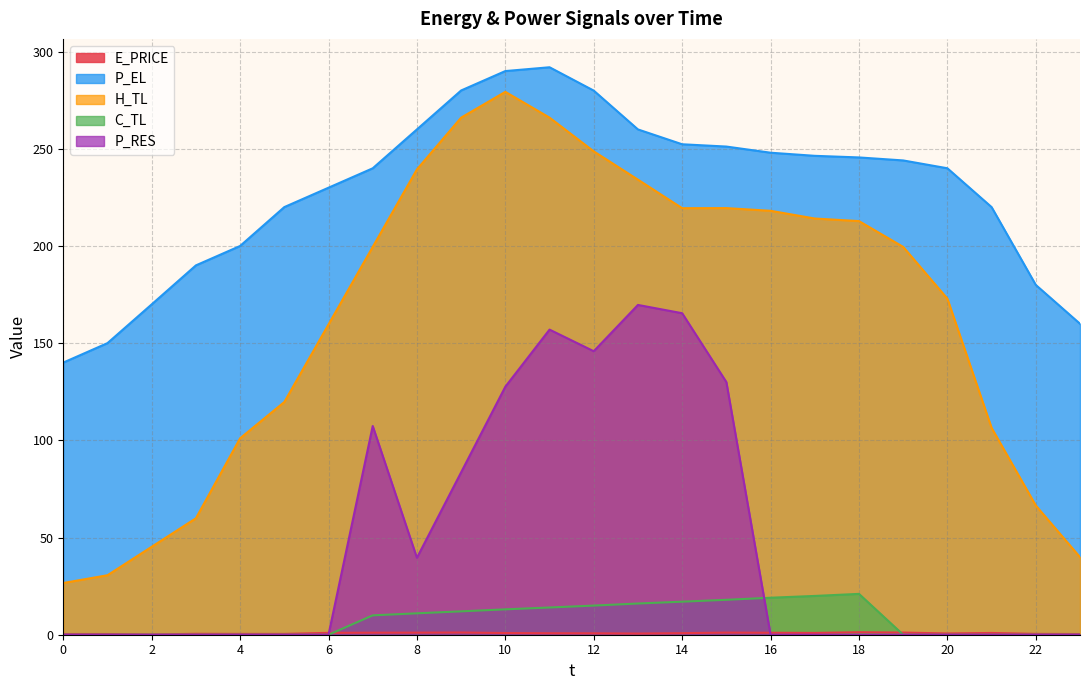

Which series ends up on top after the final intersection of P_RES and C_TL?

C_TL